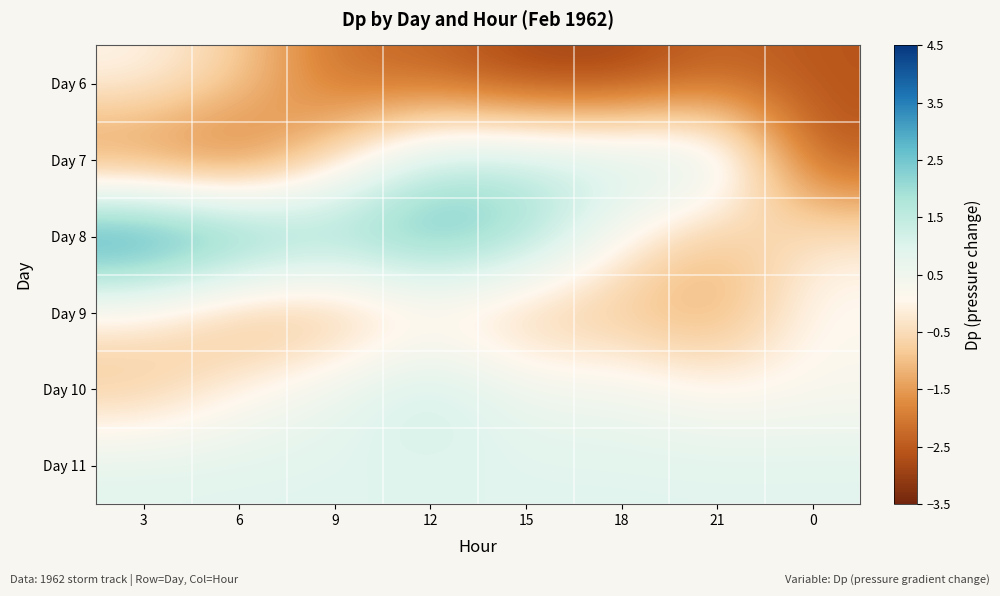

Reading right to left, list all the values displayed in this chart.

Day 6: 0=-2.6	21=-2.3	18=-3.0	15=-2.9	12=-2.3	9=-2.2	6=-0.7	3=0.0
Day 7: 0=-2.6	21=1.5	18=1.5	15=1.5	12=1.5	9=-0.5	6=-2.5	3=-2.1
Day 8: 0=-0.2	21=-1.0	18=0.1	15=2.2	12=2.9	9=2.3	6=3.2	3=4.0
Day 9: 0=0.2	21=-1.4	18=-1.0	15=-1.0	12=-0.4	9=-1.2	6=-1.3	3=-0.2
Day 10: 0=0.2	21=0.0	18=0.5	15=0.5	12=1.5	9=0.7	6=-0.0	3=-1.0
Day 11: 0=0.9	21=0.9	18=0.9	15=0.9	12=0.9	9=0.9	6=0.9	3=0.9